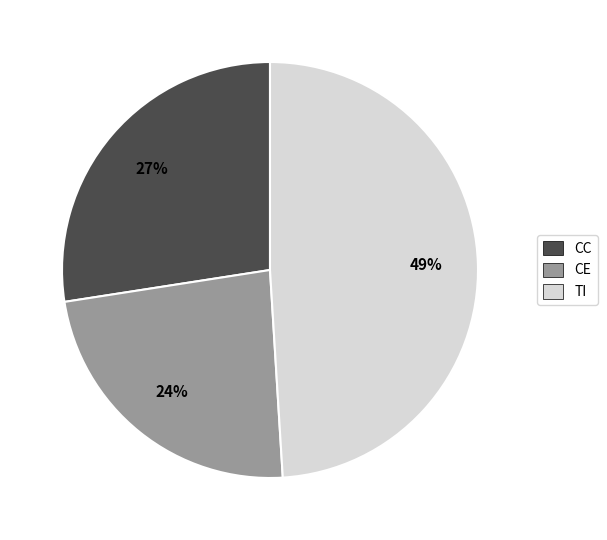

To the nearest percent, what is the difference between the CC and TI slice percentages?

22%